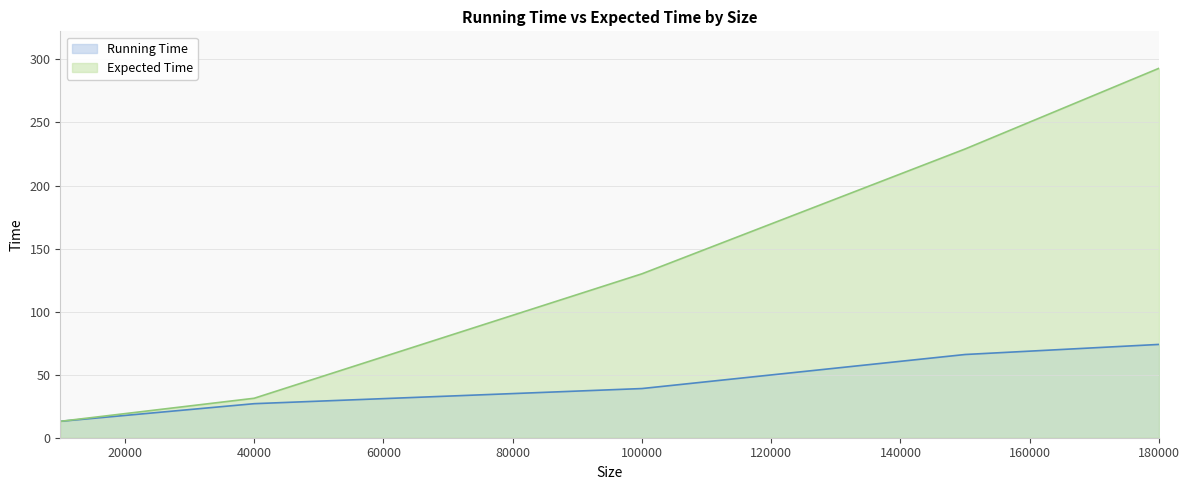

At which label is Running Time closest to 43?

100000